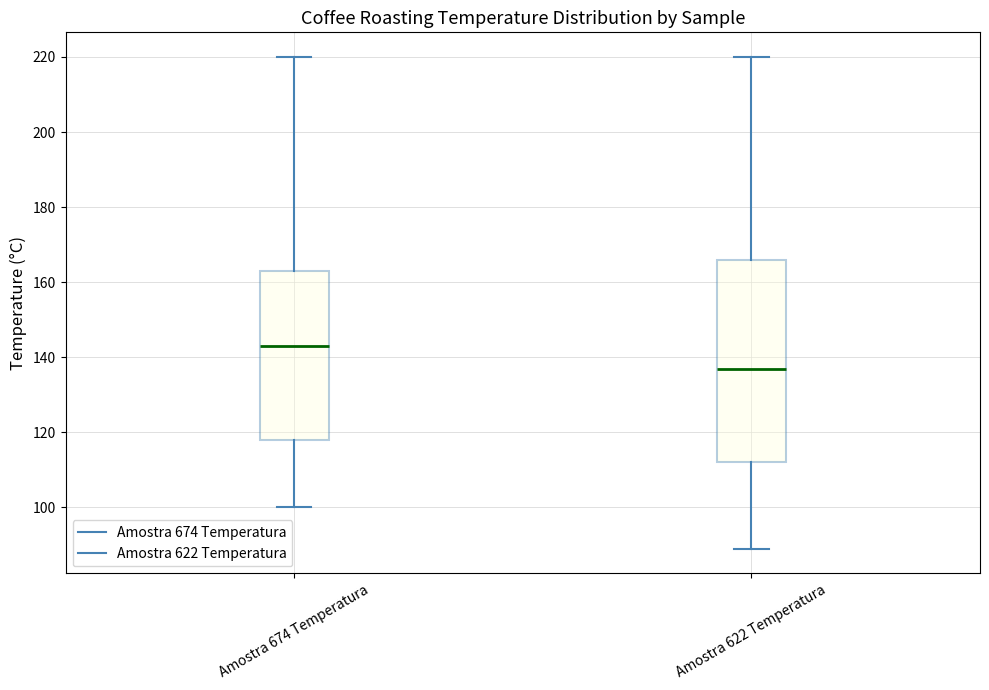

Which box is the tallest, from its lower edge to its upper edge?

Amostra 622 Temperatura